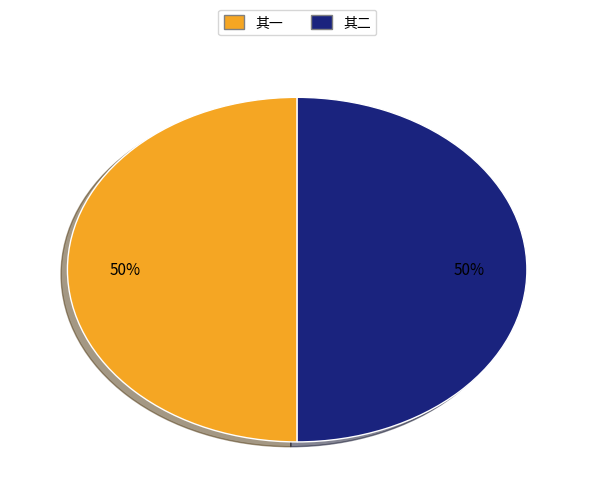

To the nearest percent, what is the average slice percentage?

50%